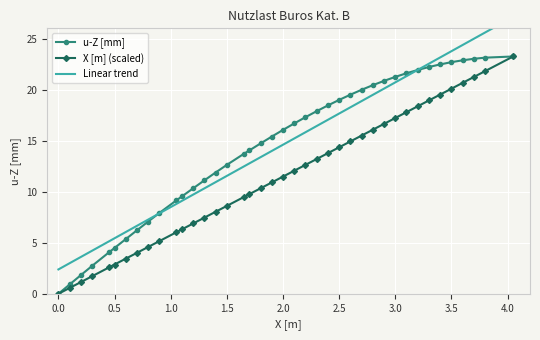

The value of u-Z [mm] at 3.5 is 22.7. True or false?

True